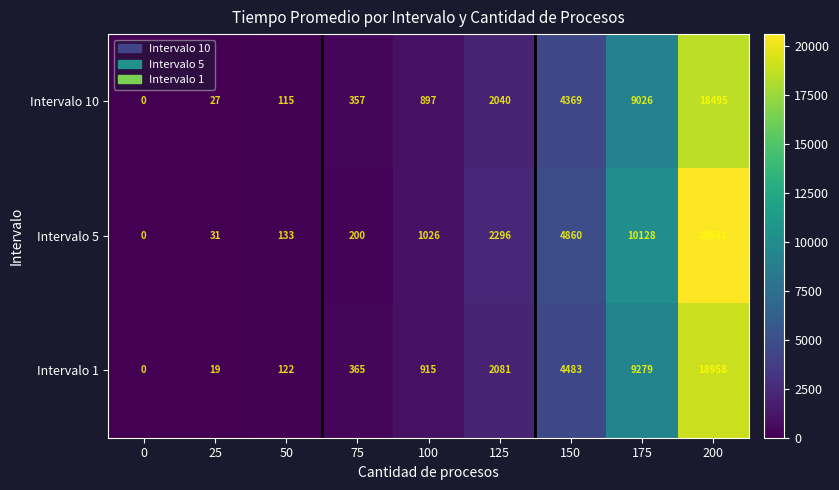

The Intervalo 10 series shows 9026 at 175. True or false?

True